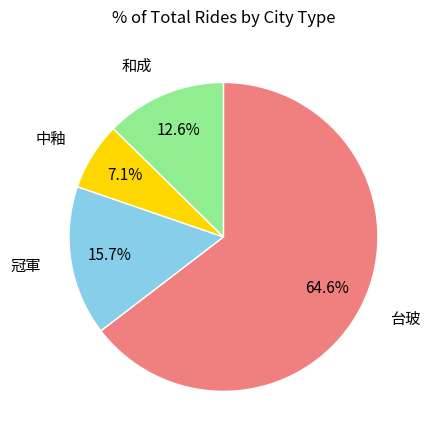

To the nearest percent, what is the difference between the largest and smallest slice percentages?

57%